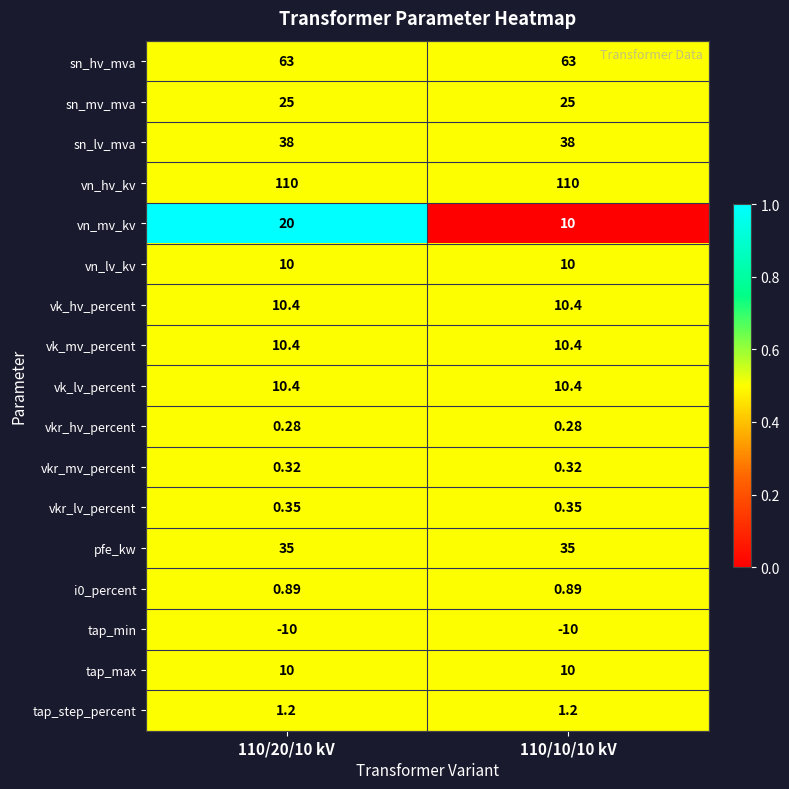

Is the value of vk_hv_percent at 110/10/10 kV greater than the value of tap_max at 110/20/10 kV?

Yes